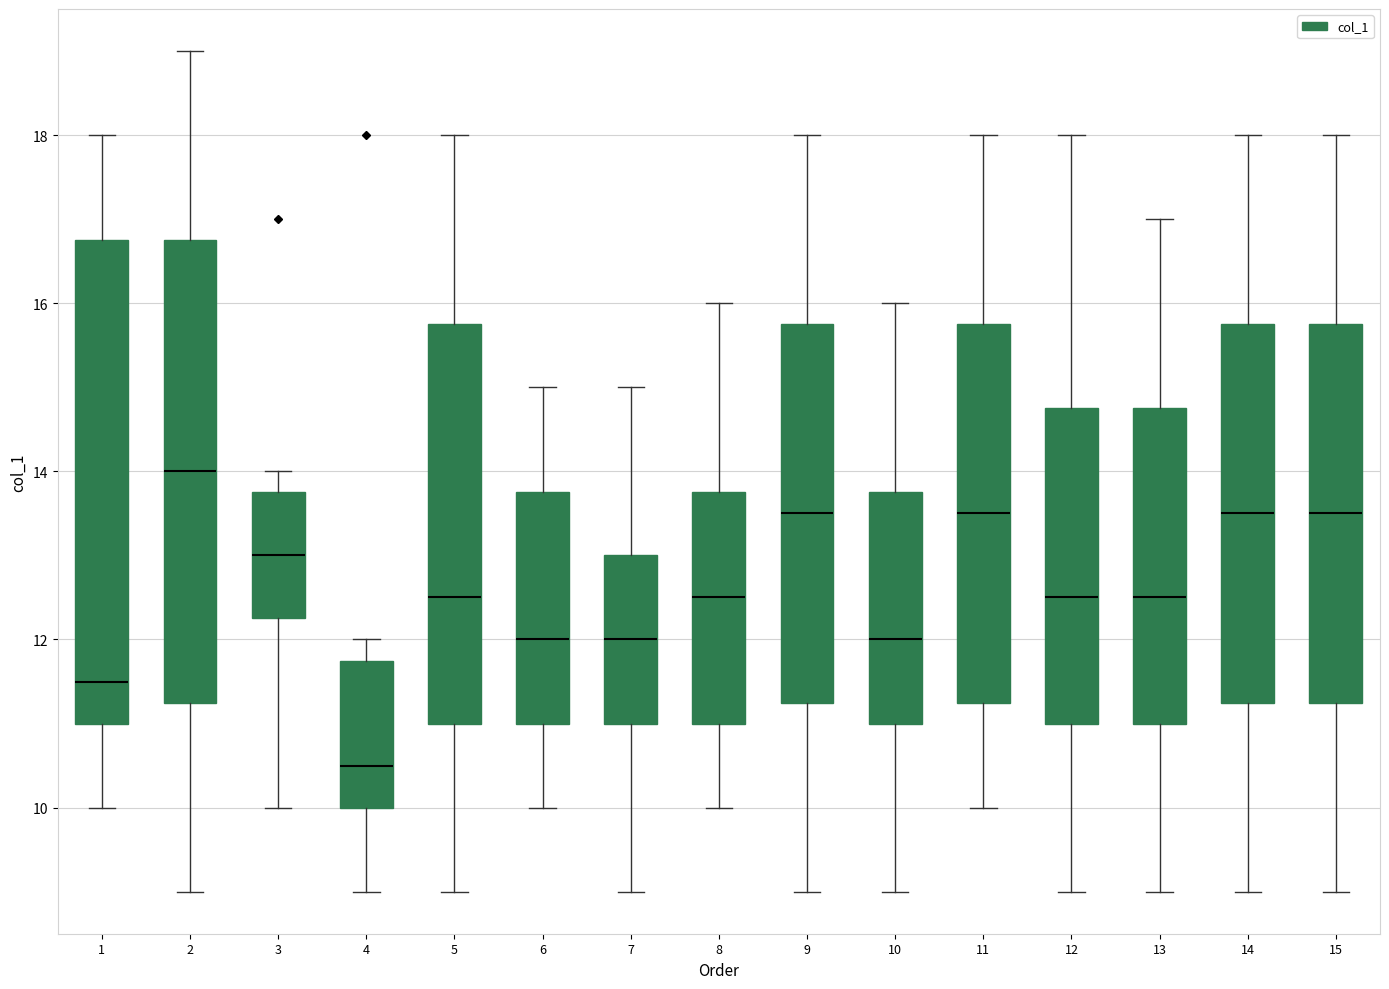

Reading left to right, read every box against the y-axis: the position of its median line, the range the box covers, and the ends of its whiskers. The values are not printed on the chart, so give them approximately, as read against the axis.

1: median 11.6, box 11.0 to 16.8, whiskers 10.0 to 18.0
2: median 14.0, box 11.2 to 16.8, whiskers 9.0 to 19.0
3: median 13.0, box 12.2 to 13.8, whiskers 10.0 to 14.0
4: median 10.6, box 10.0 to 11.8, whiskers 9.0 to 12.0
5: median 12.6, box 11.0 to 15.8, whiskers 9.0 to 18.0
6: median 12.0, box 11.0 to 13.8, whiskers 10.0 to 15.0
7: median 12.0, box 11.0 to 13.0, whiskers 9.0 to 15.0
8: median 12.6, box 11.0 to 13.8, whiskers 10.0 to 16.0
9: median 13.6, box 11.2 to 15.8, whiskers 9.0 to 18.0
10: median 12.0, box 11.0 to 13.8, whiskers 9.0 to 16.0
11: median 13.6, box 11.2 to 15.8, whiskers 10.0 to 18.0
12: median 12.6, box 11.0 to 14.8, whiskers 9.0 to 18.0
13: median 12.6, box 11.0 to 14.8, whiskers 9.0 to 17.0
14: median 13.6, box 11.2 to 15.8, whiskers 9.0 to 18.0
15: median 13.6, box 11.2 to 15.8, whiskers 9.0 to 18.0